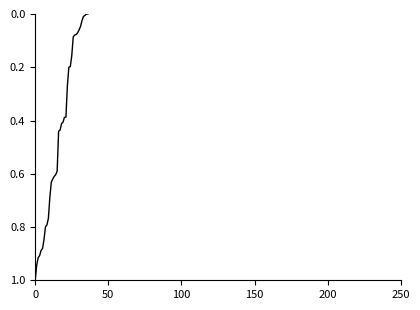

What is the difference between the maximum and minimum values?

1.0